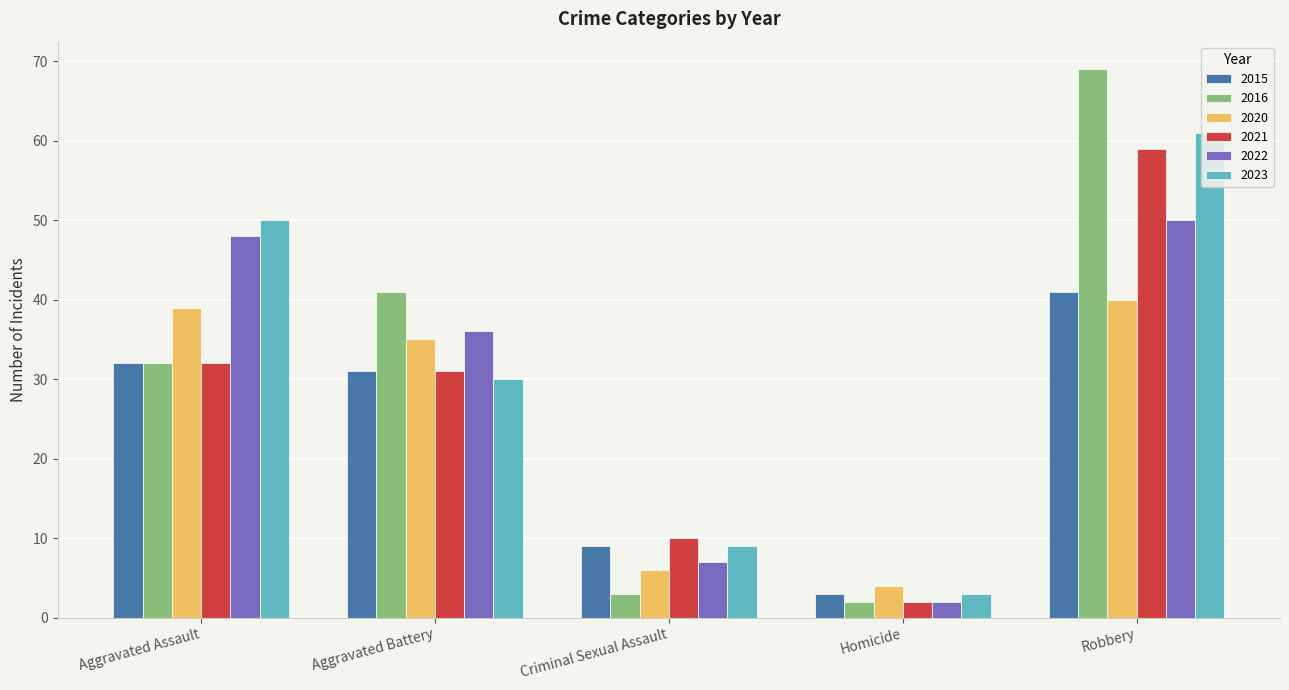

Reading left to right, list all the values displayed in this chart.

2015: 32	31	9	3	41
2016: 32	41	3	2	69
2020: 39	35	6	4	40
2021: 32	31	10	2	59
2022: 48	36	7	2	50
2023: 50	30	9	3	61